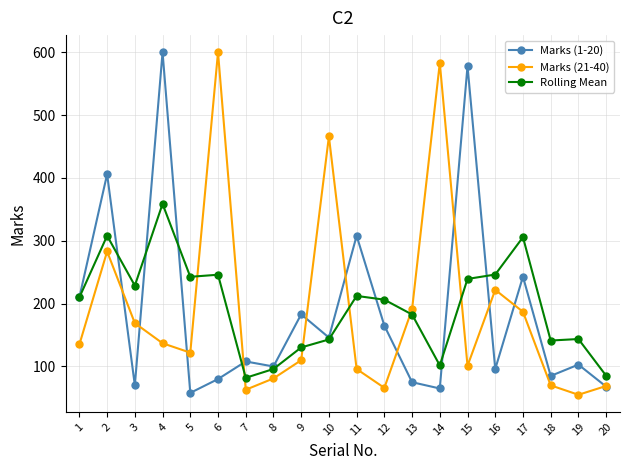

Which series changed the most between 6 and 9?

Marks (21-40)